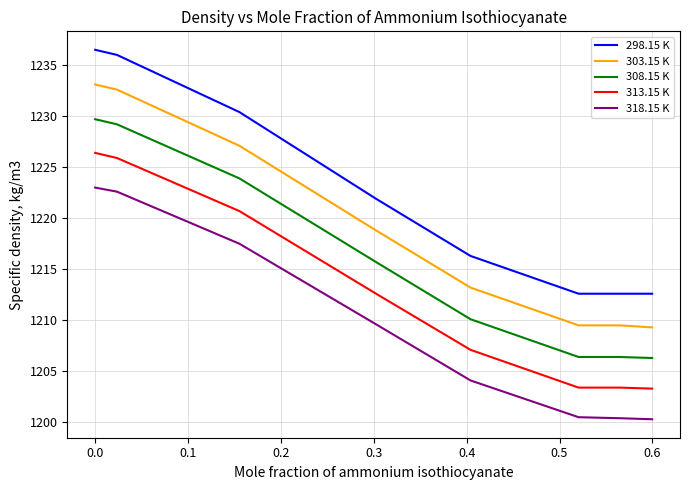

Rank the series by their maximum value, from highest to lowest.

298.15 K, 303.15 K, 308.15 K, 313.15 K, 318.15 K